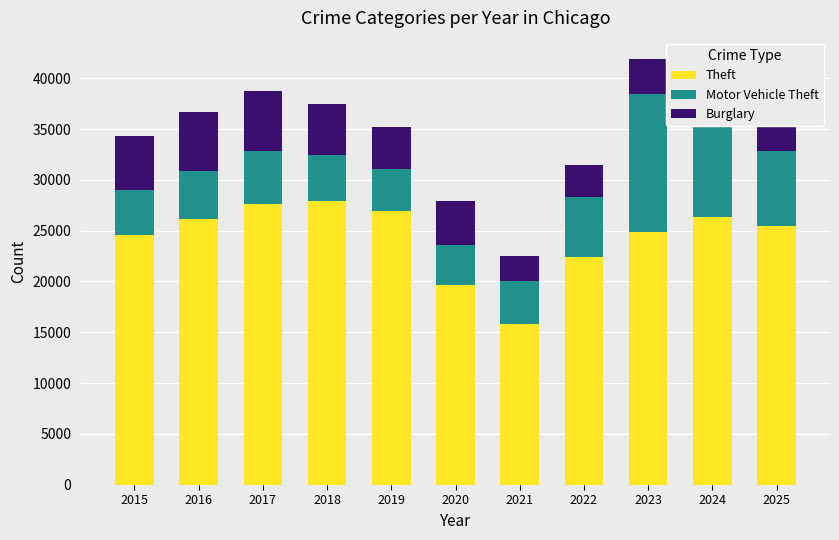

How many bars are there in total?

11